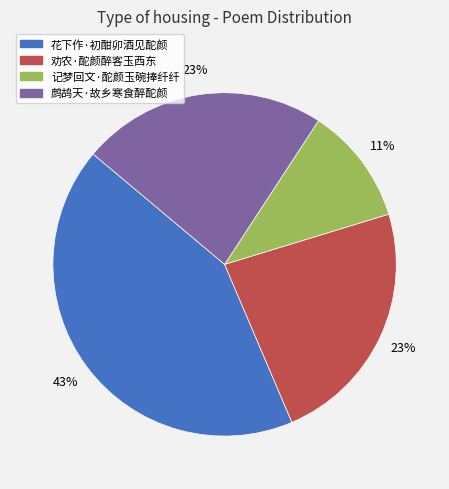

To the nearest percent, what is the combined percentage of 劝农·酡颜醉客玉西东 and 花下作·初酣卯酒见酡颜?

66%